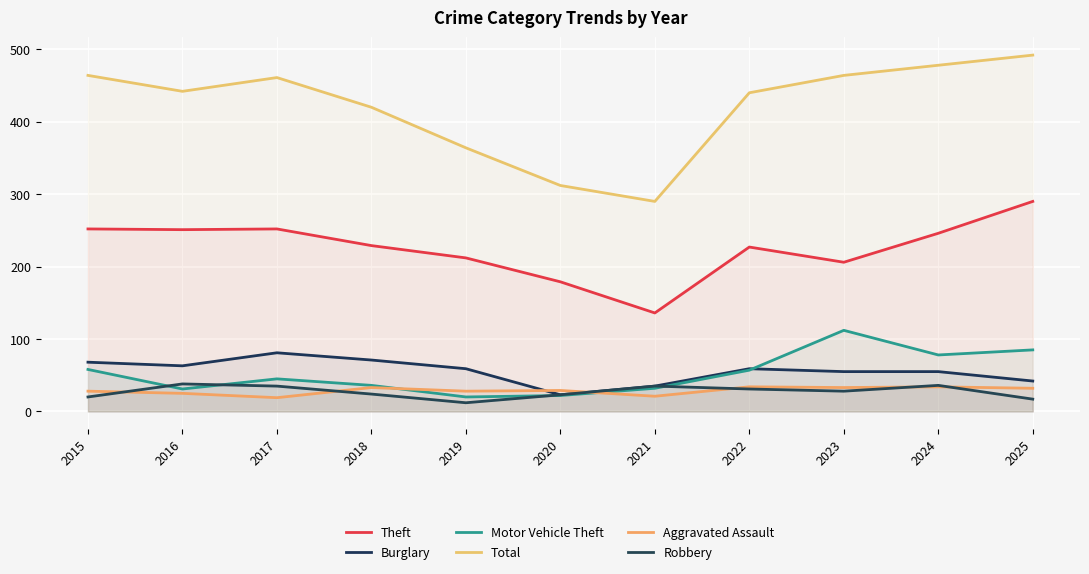

What is the greatest value displayed?

492